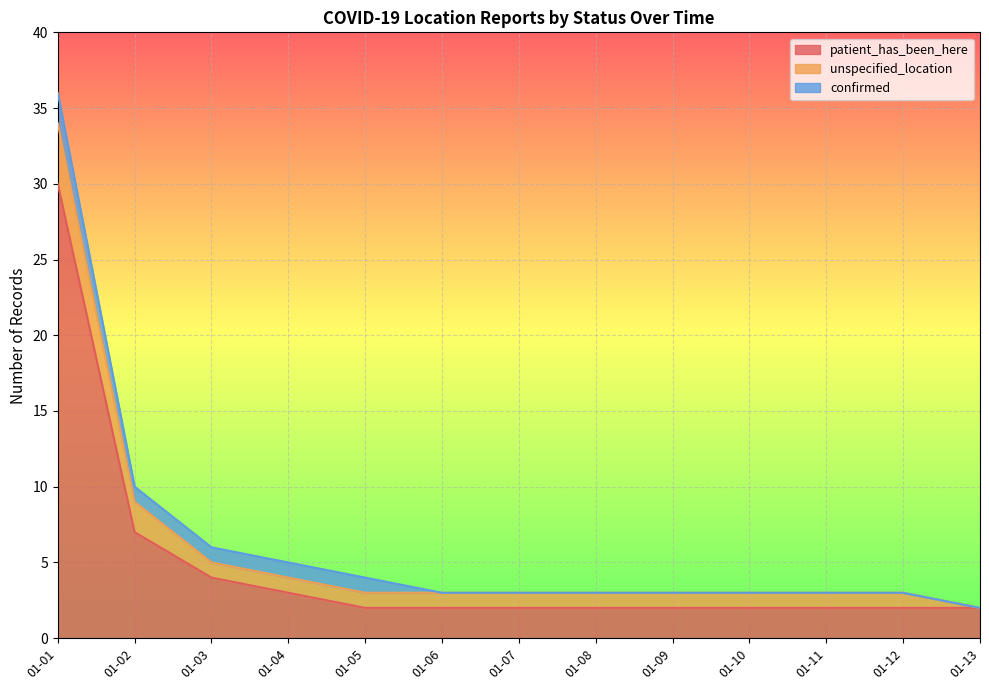

True or false: patient_has_been_here and confirmed cross at least once.

False